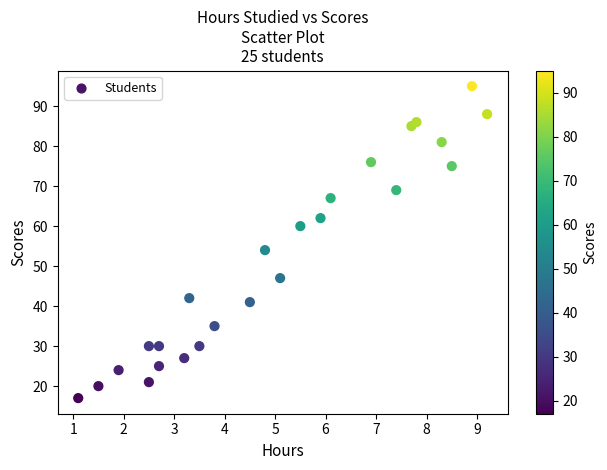

What Y value in the scatter plot is closest to 56?

54